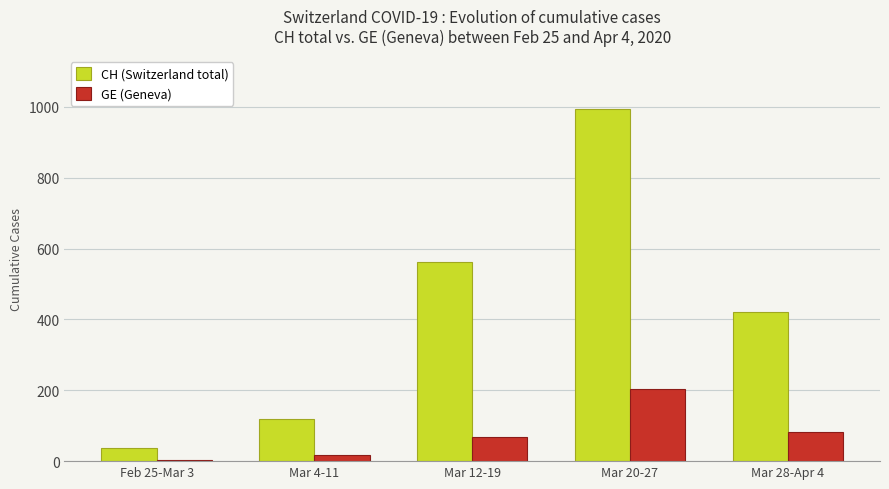

At which label is CH (Switzerland total) closest to 515?

Mar 12-19